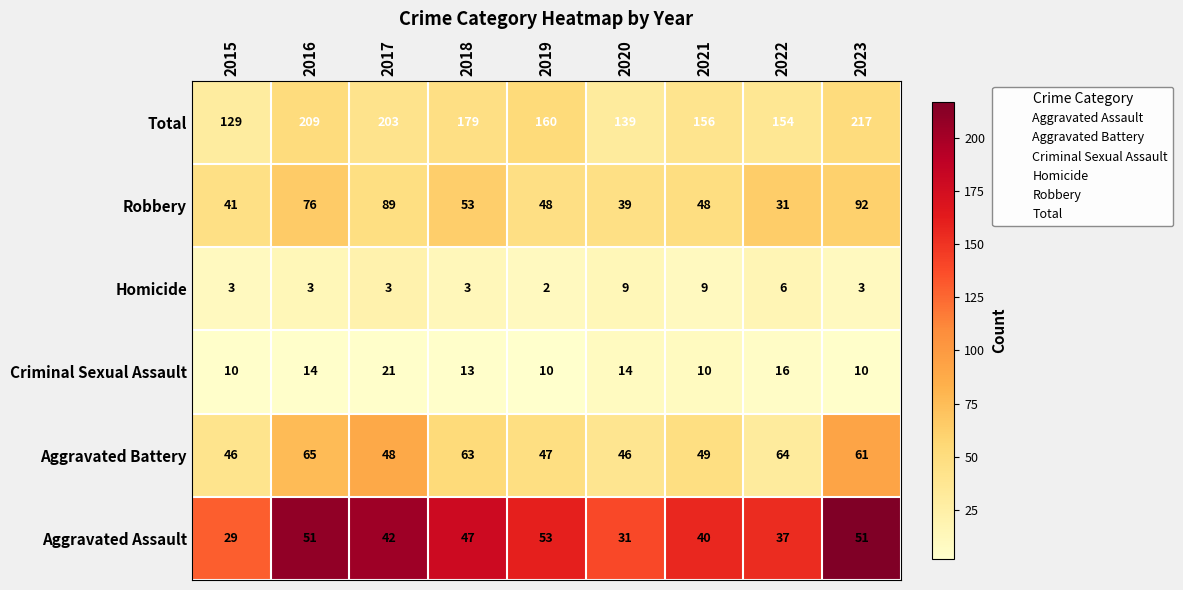

At 2022, list the series in order from smallest to largest.

Homicide, Criminal Sexual Assault, Robbery, Aggravated Assault, Aggravated Battery, Total